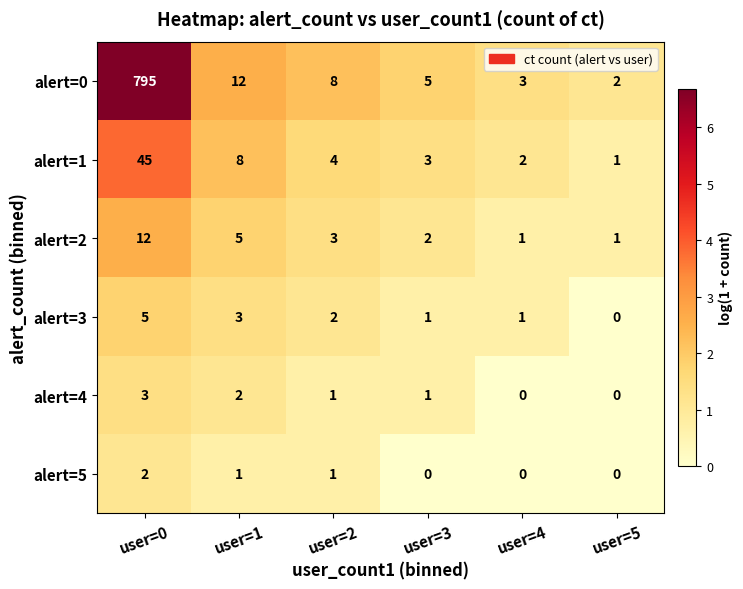

Between user=1 and user=5, which series saw the biggest shift?

alert=0